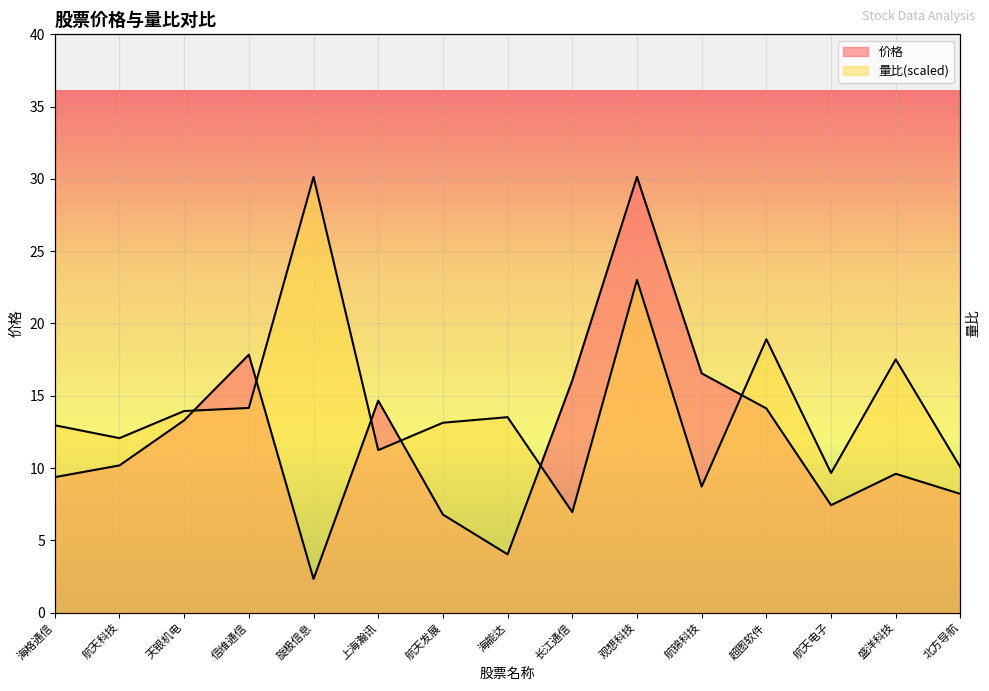

Which series has the widest spread of values?

价格